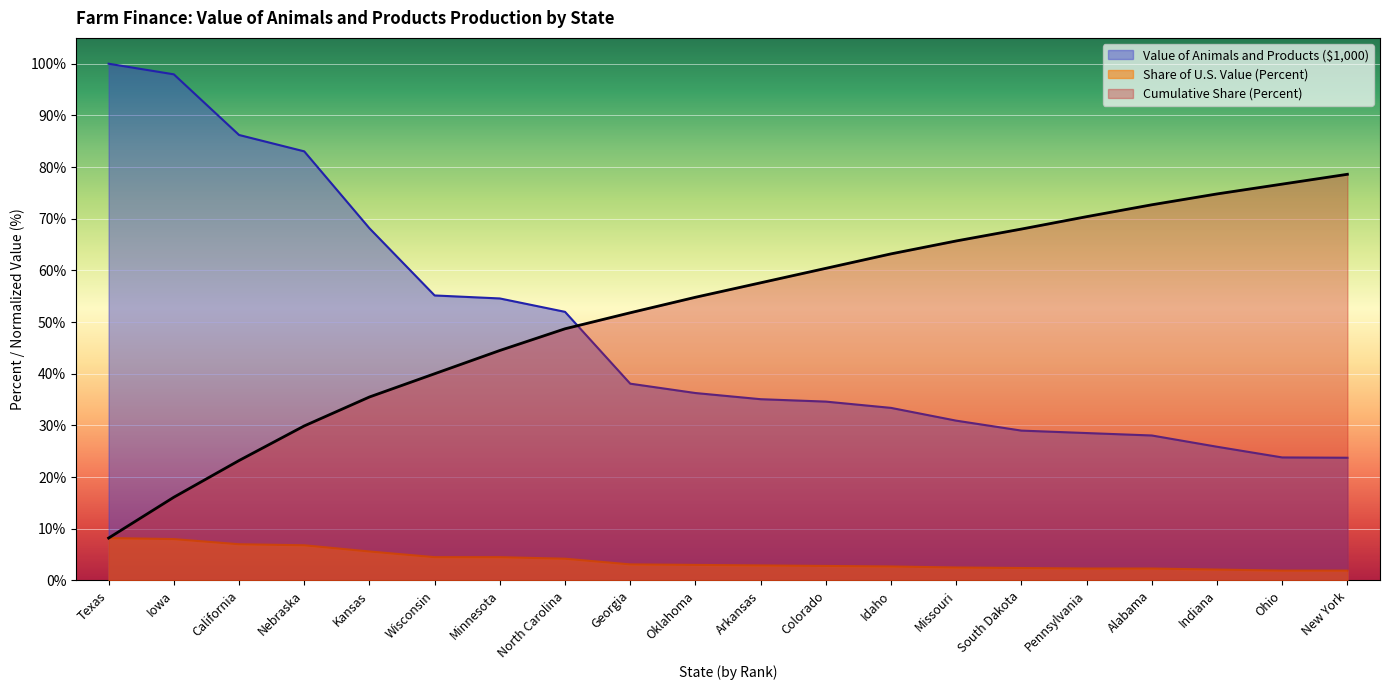

How many lines are shown in the chart?

3